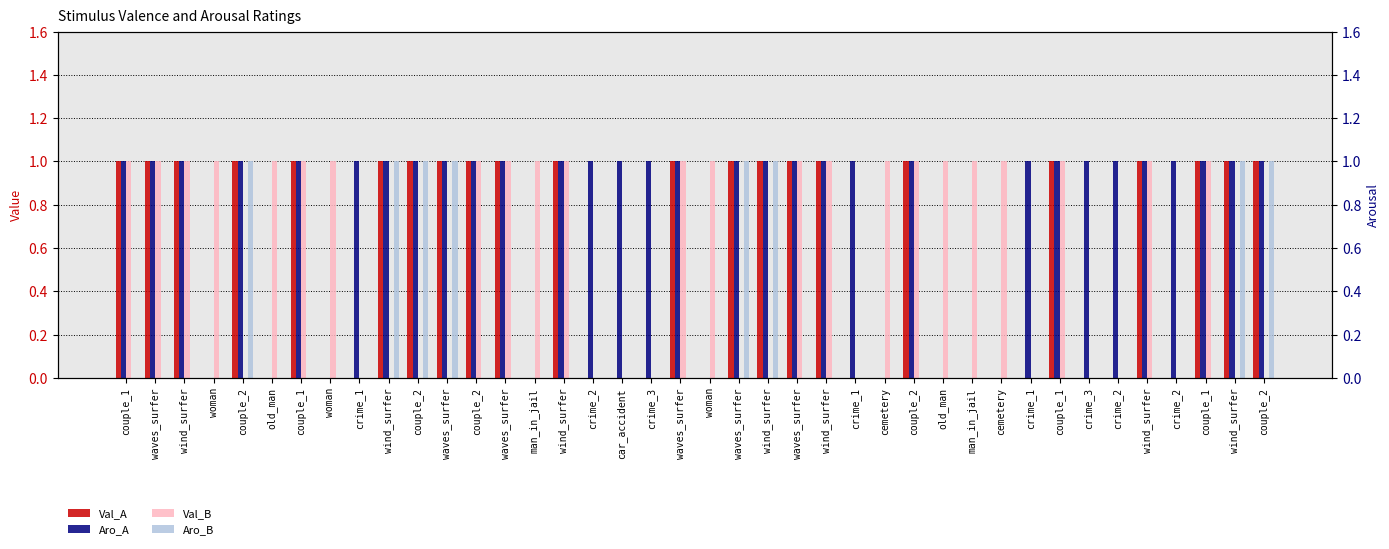

Count the number of data series in this chart.

4